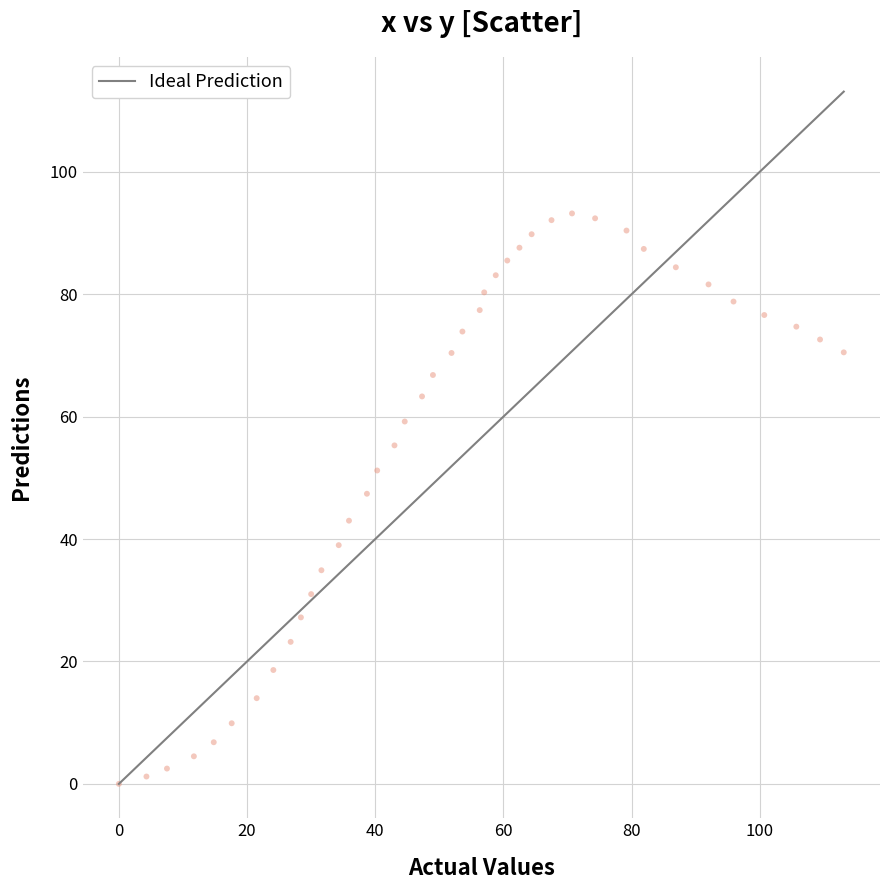

What Y value in the scatter plot is closest to 46?

47.4